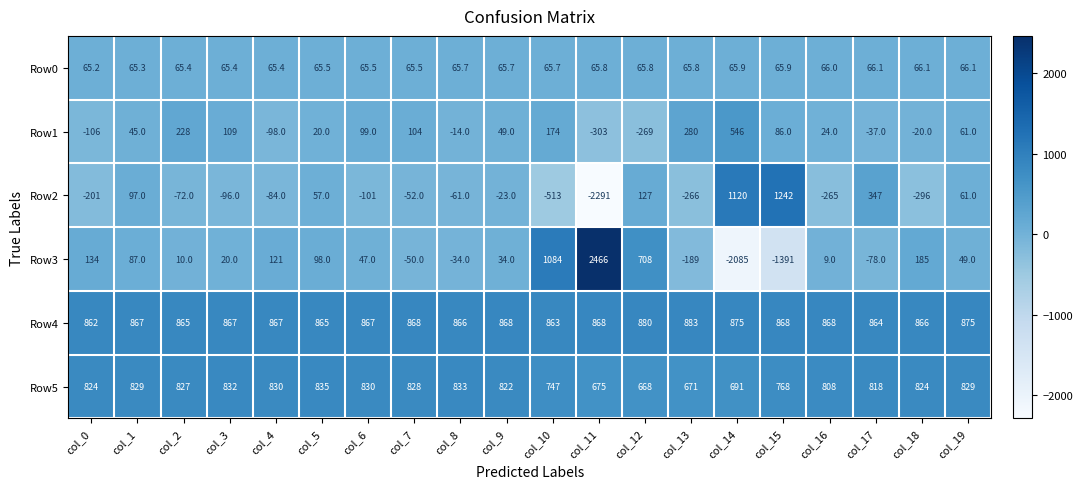

What is the average value of the Row5 series?

789.5